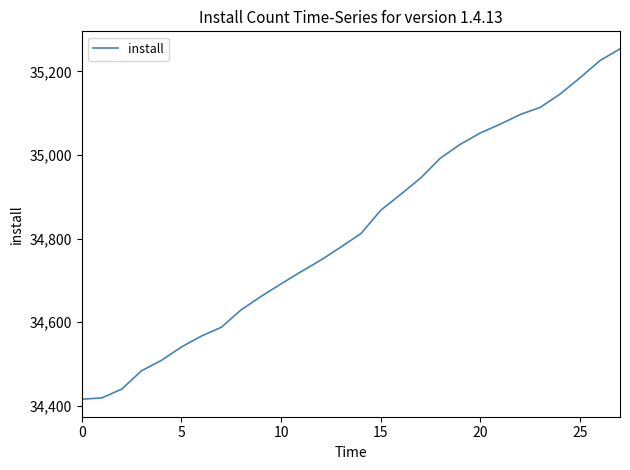

What is the smallest value displayed?

34416